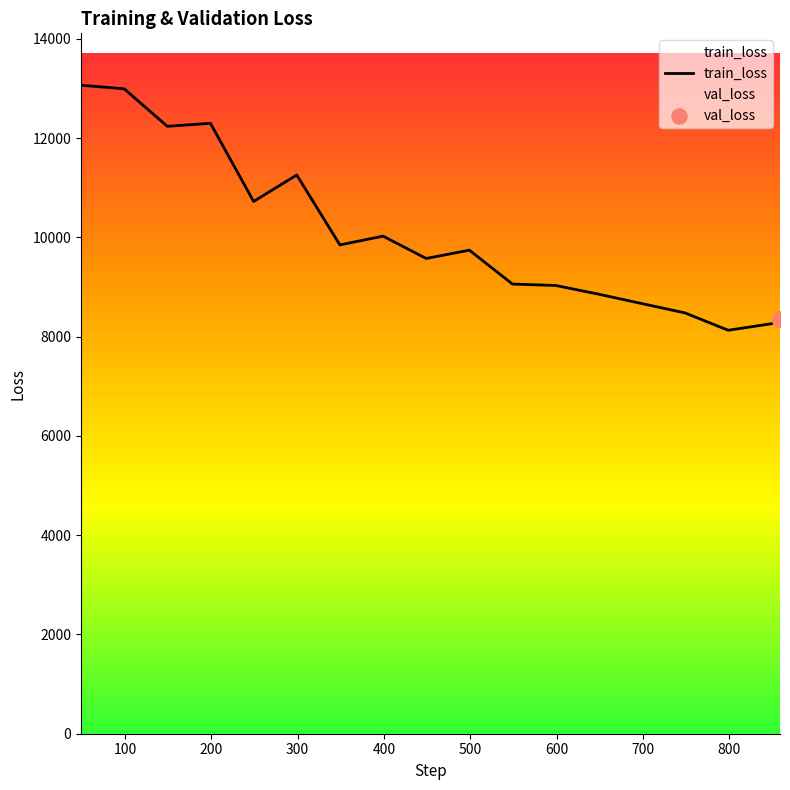

What is the maximum value for train_loss?

13068.3